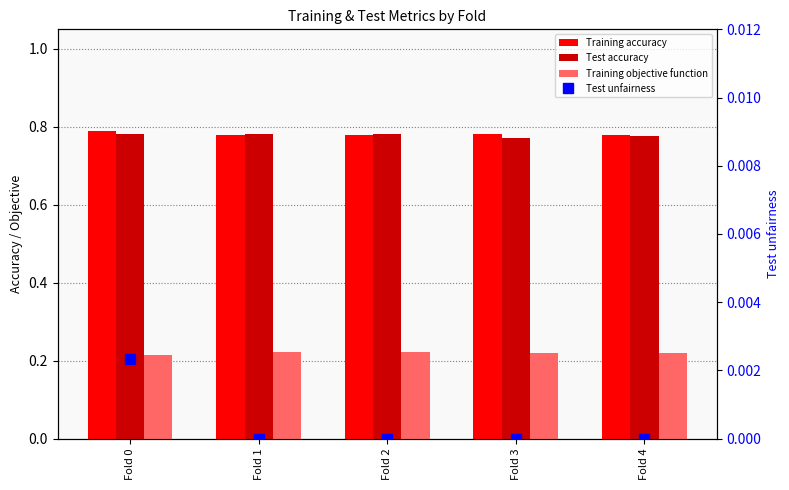

Is the value of Test unfairness at Fold 3 greater than the value of Test accuracy at Fold 2?

No